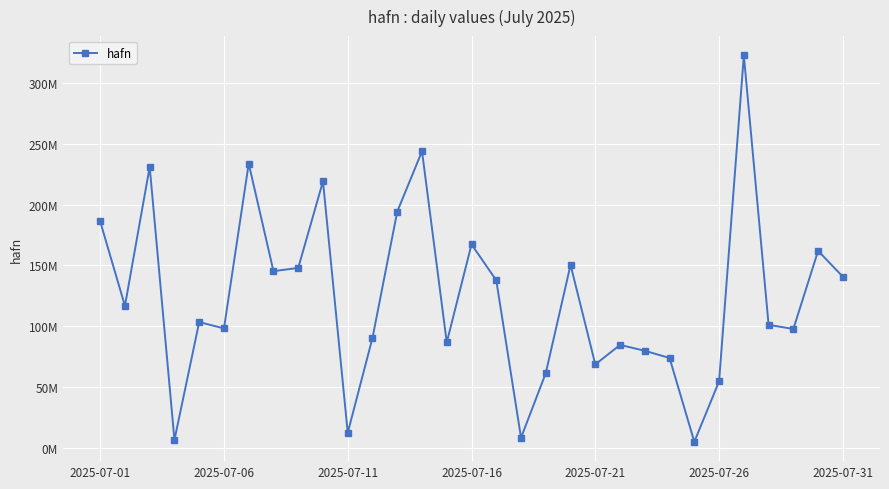

Does the chart have visible grid lines?

Yes